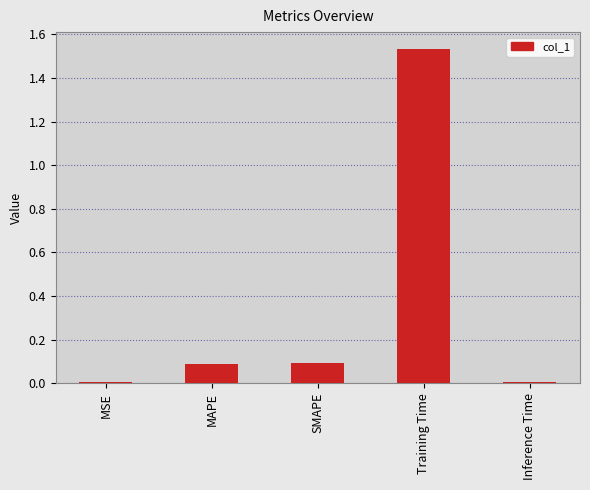

What position from the left is MAPE?

2